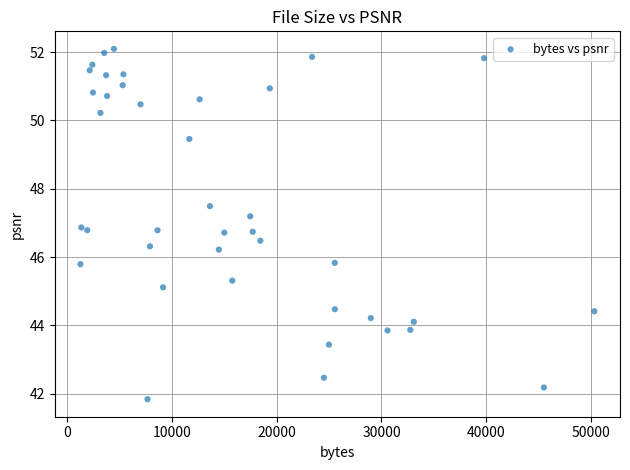

What is the range of Y values (max minus min)?

10.3